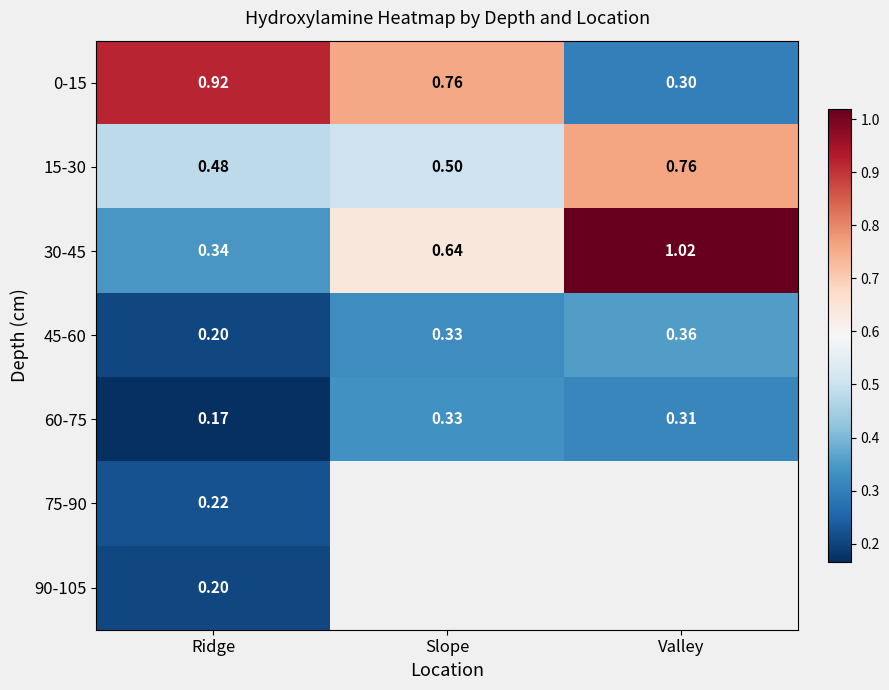

List the labels in order of 0-15 value, smallest first.

Valley, Slope, Ridge